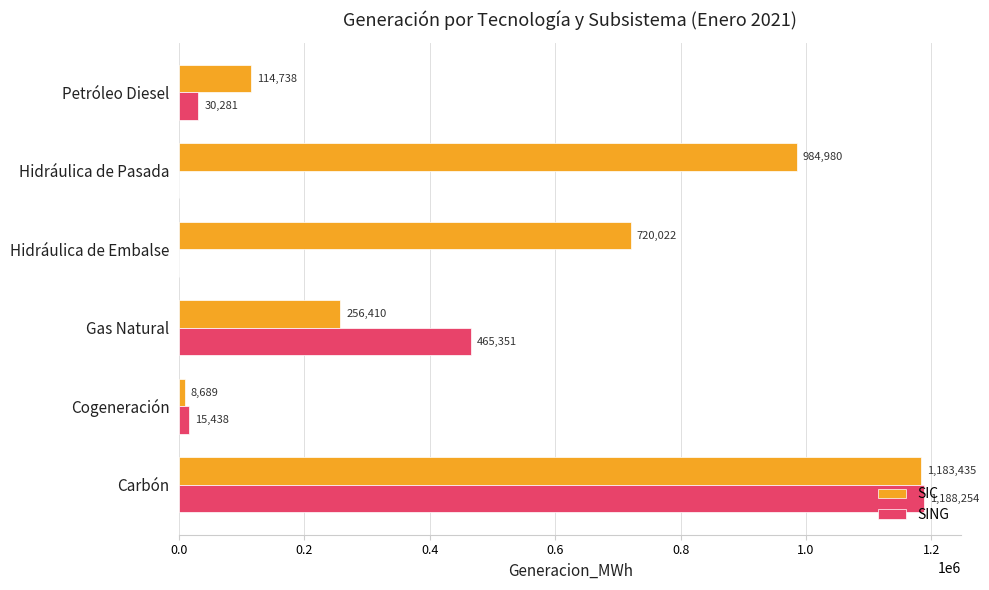

At which category is the sum across all series the highest?

Carbón